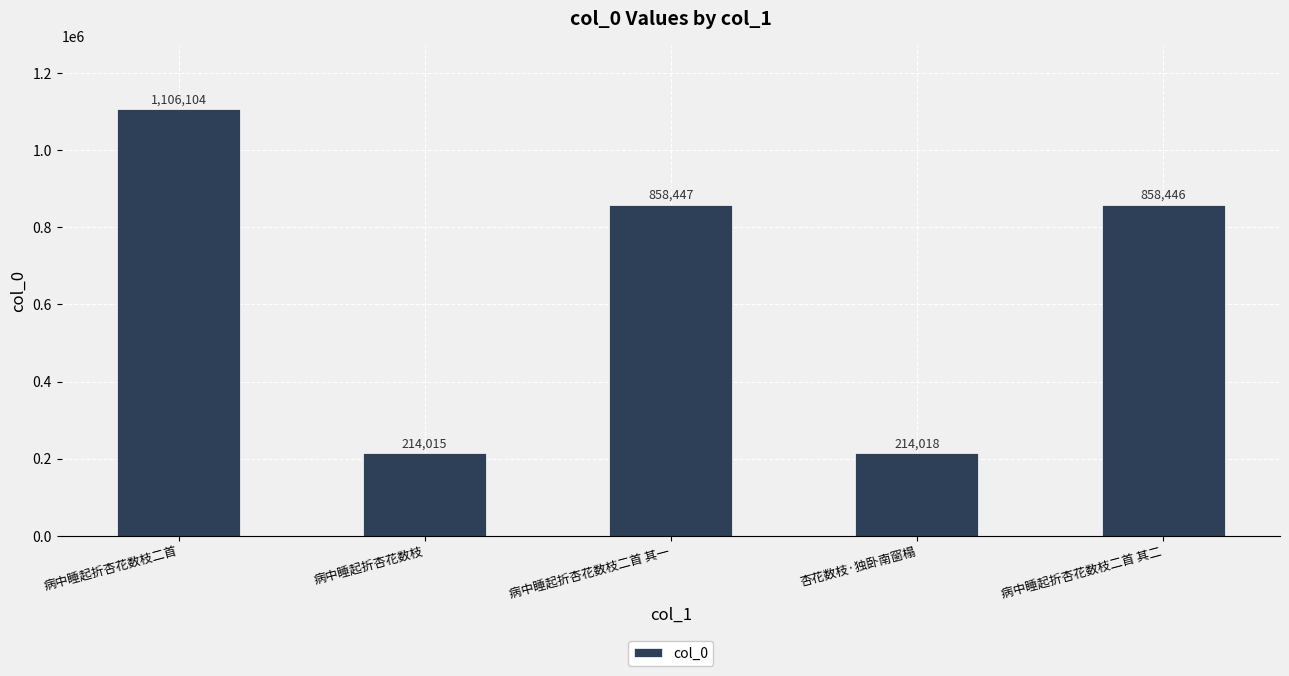

Reading left to right, transcribe all the data shown in this chart.

病中睡起折杏花数枝二首=1106104	病中睡起折杏花数枝=214015	病中睡起折杏花数枝二首 其一=858447	杏花数枝·独卧南窗榻=214018	病中睡起折杏花数枝二首 其二=858446